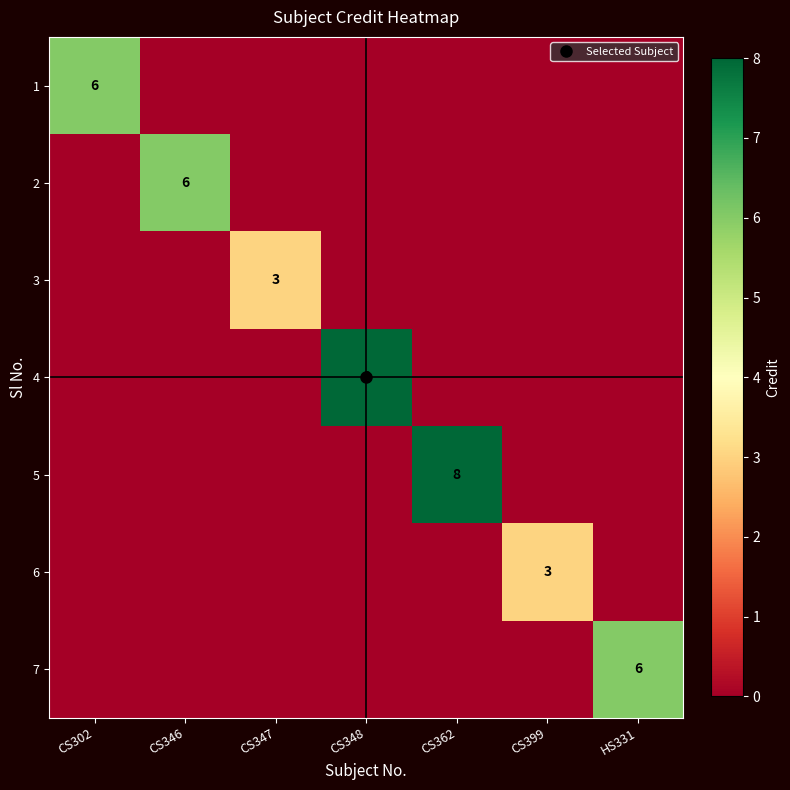

At CS348, list the series in order from largest to smallest.

4, 1, 2, 3, 5, 6, 7